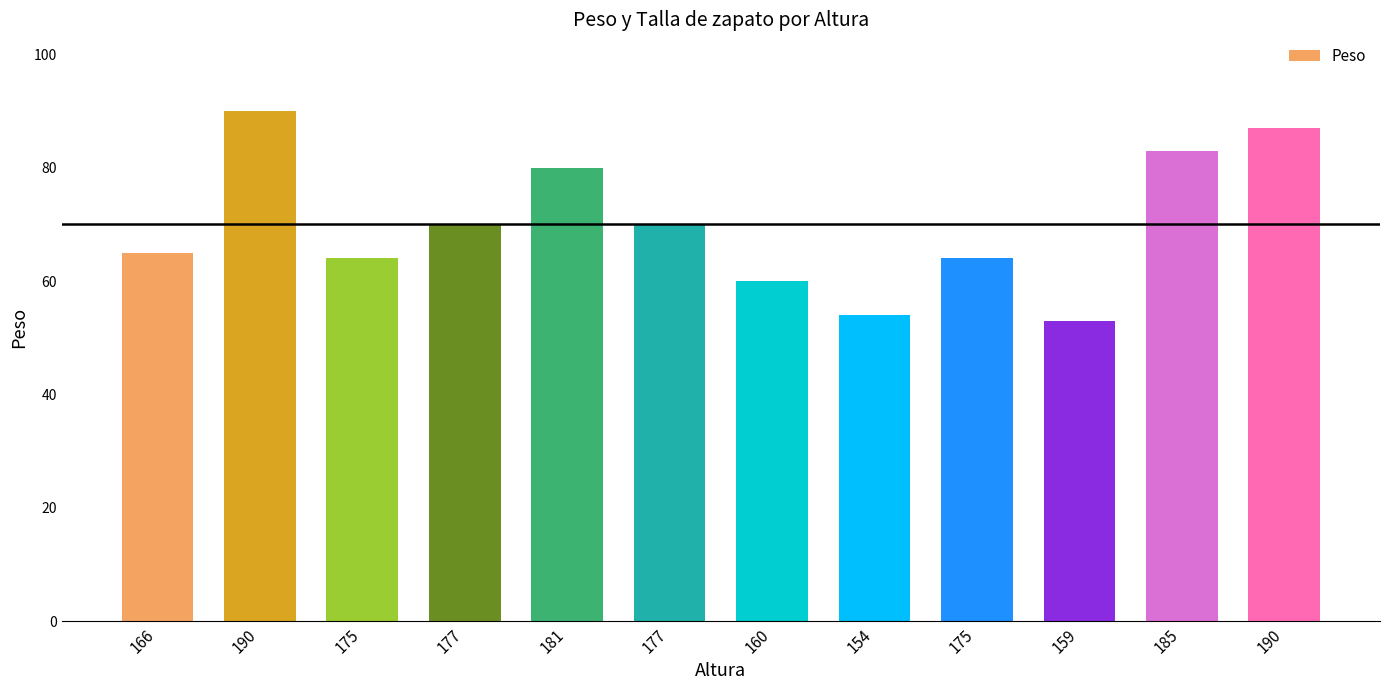

How many bars are there in total?

12